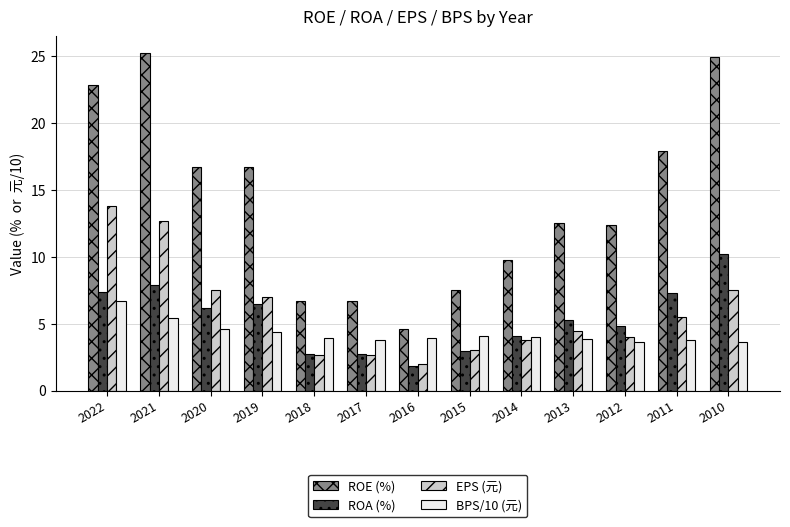

Which series changed the most between 2016 and 2013?

ROE (%)